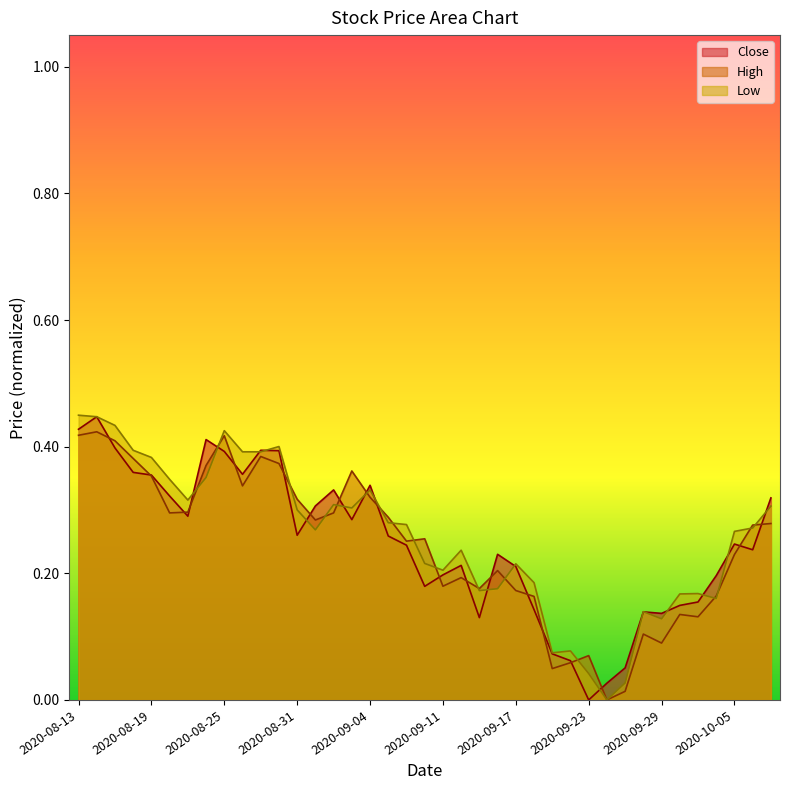

The High series shows 0.1 at 2020-10-06. True or false?

False